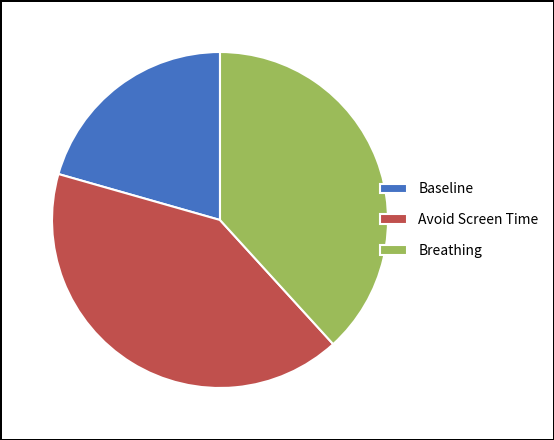

The Baseline slice represents 35% of the pie. True or false?

False